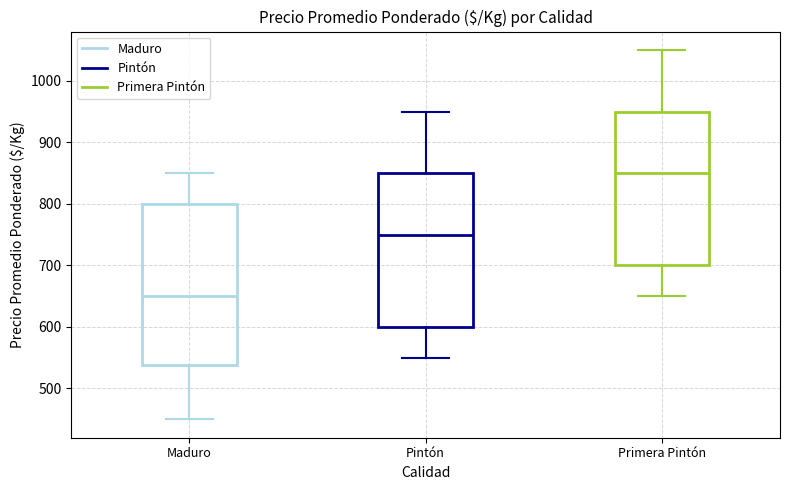

Comparing the boxes themselves (not the whiskers), which one is the tallest?

Maduro